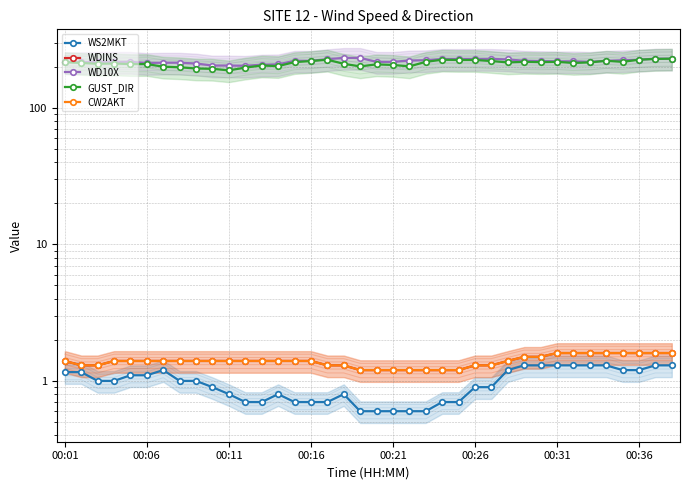

Is the value of CW2AKT at 23 greater than the value of WDINS at 10?

No